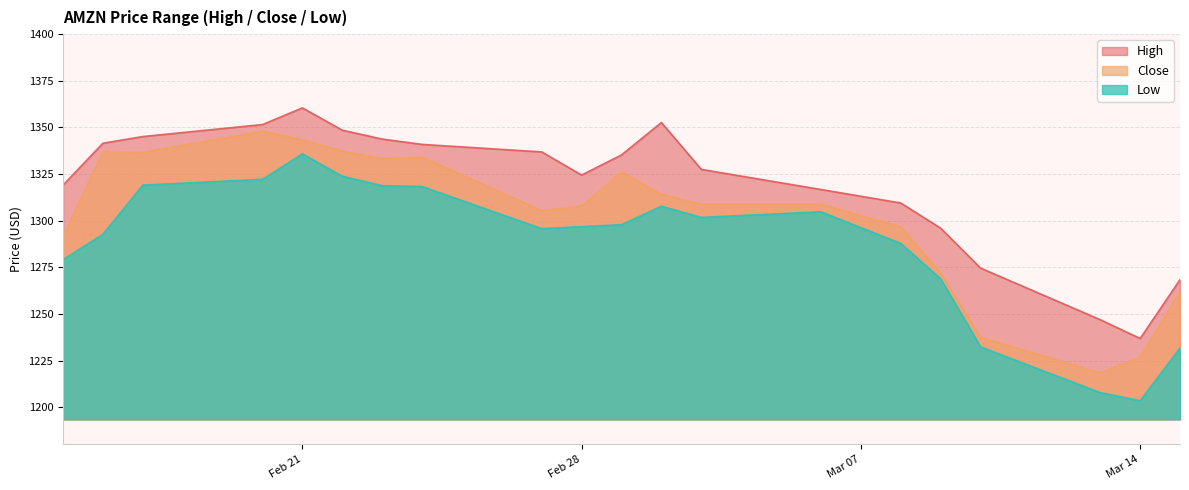

At Feb 28, list the series in order from largest to smallest.

High, Close, Low